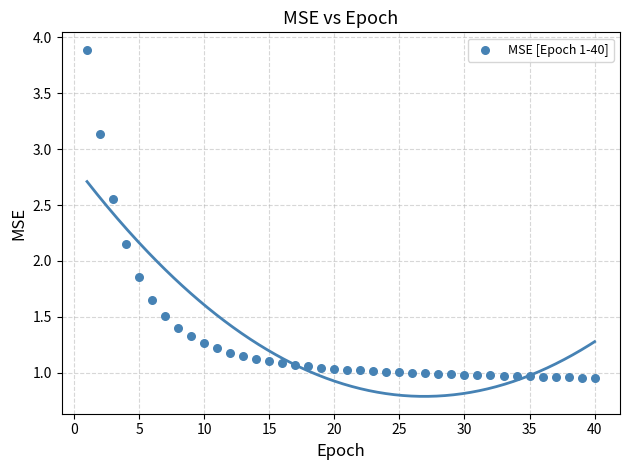

What is the range of X values (max minus min)?

39.0